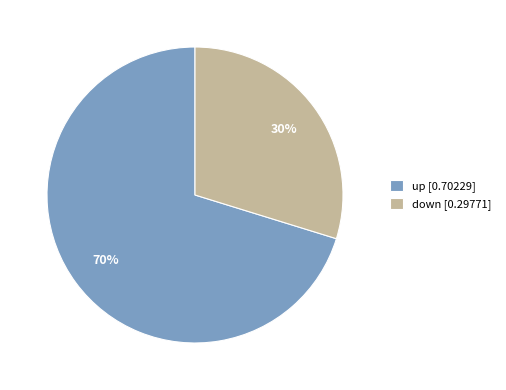

To the nearest percent, what is the difference between the largest and smallest slice percentages?

40%